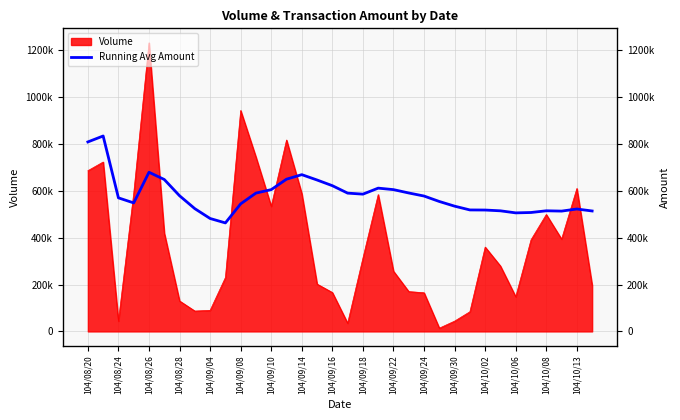

Does the chart have visible grid lines?

Yes